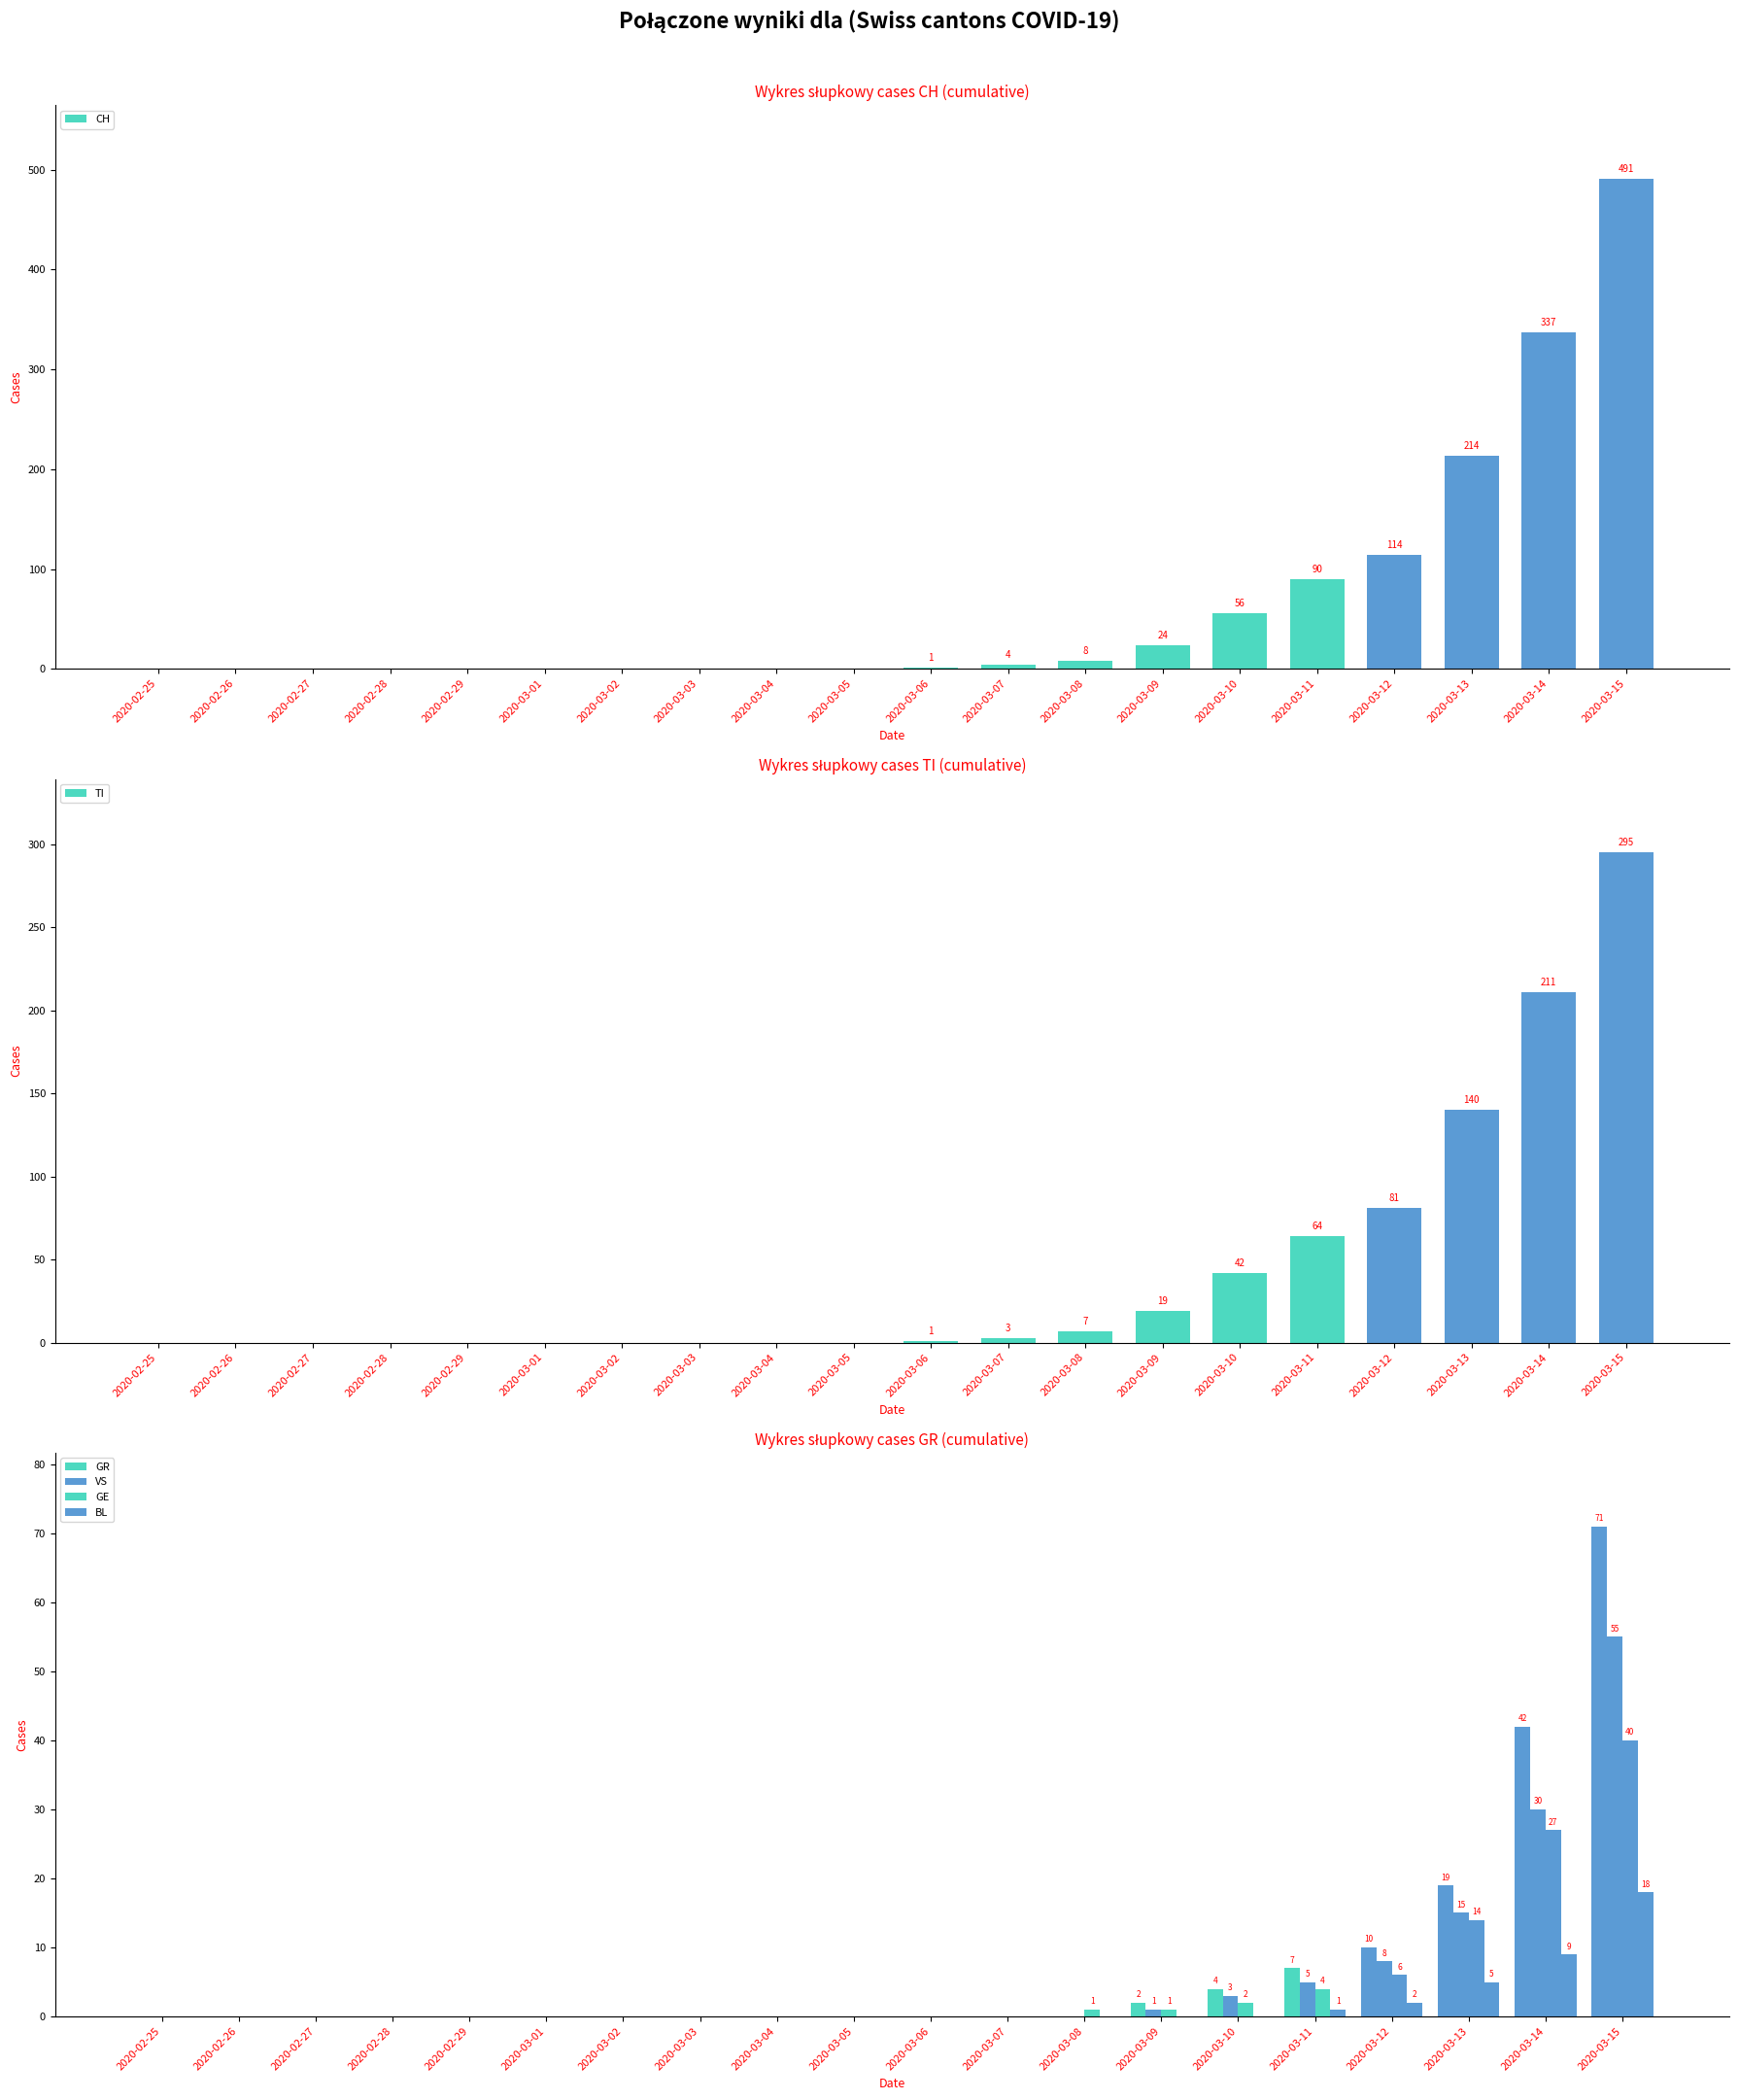

What are all the series names shown in the legend?

CH, TI, GR, VS, GE, BL